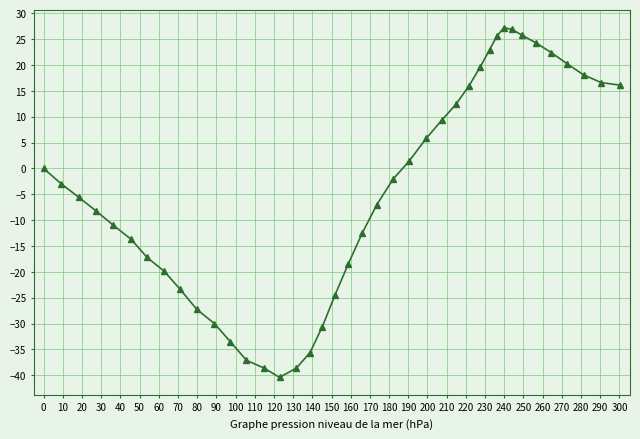

What is the maximum value shown in the chart?

27.2